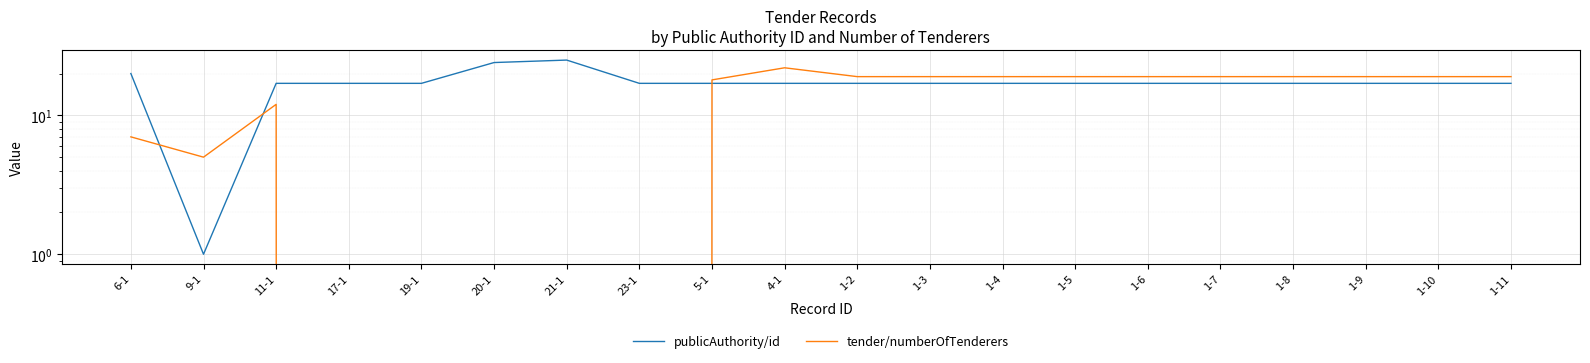

Where is tender/numberOfTenderers nearest to the value 11?

11-1